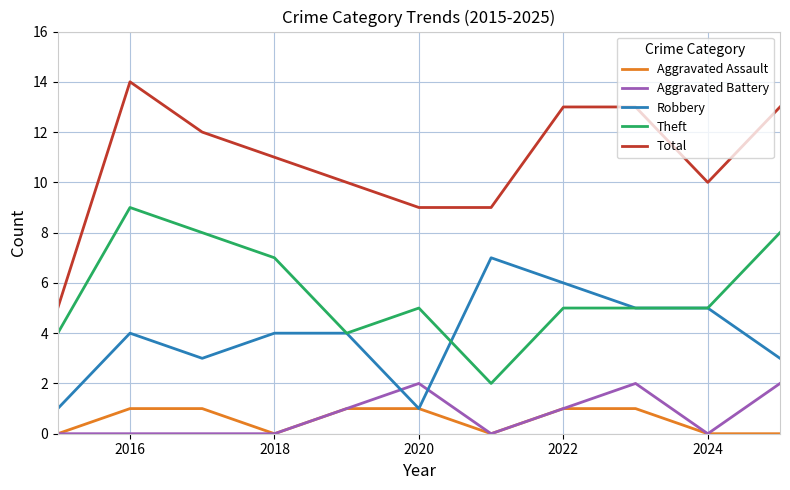

How many Robbery values are between 3 and 5?

7